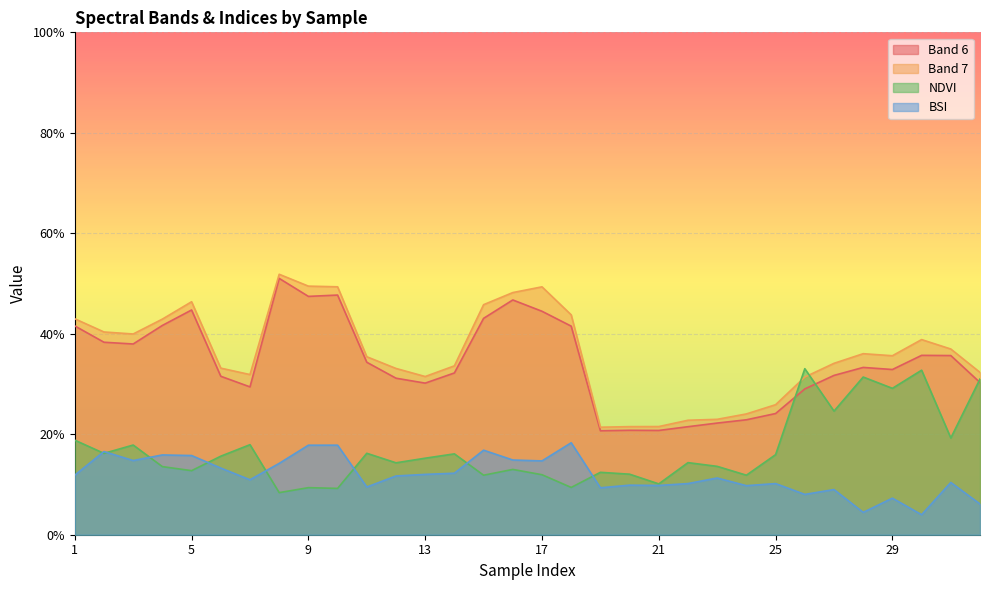

How many BSI values are between 0 and 1?

32